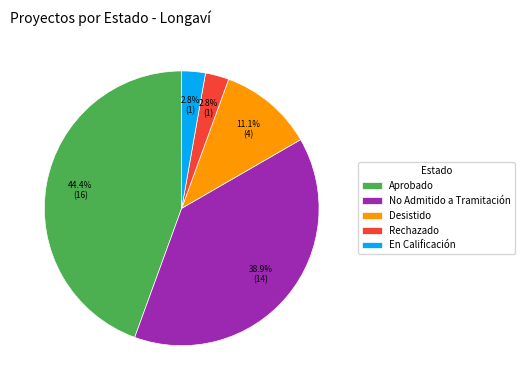

How many segments does this pie chart have?

5